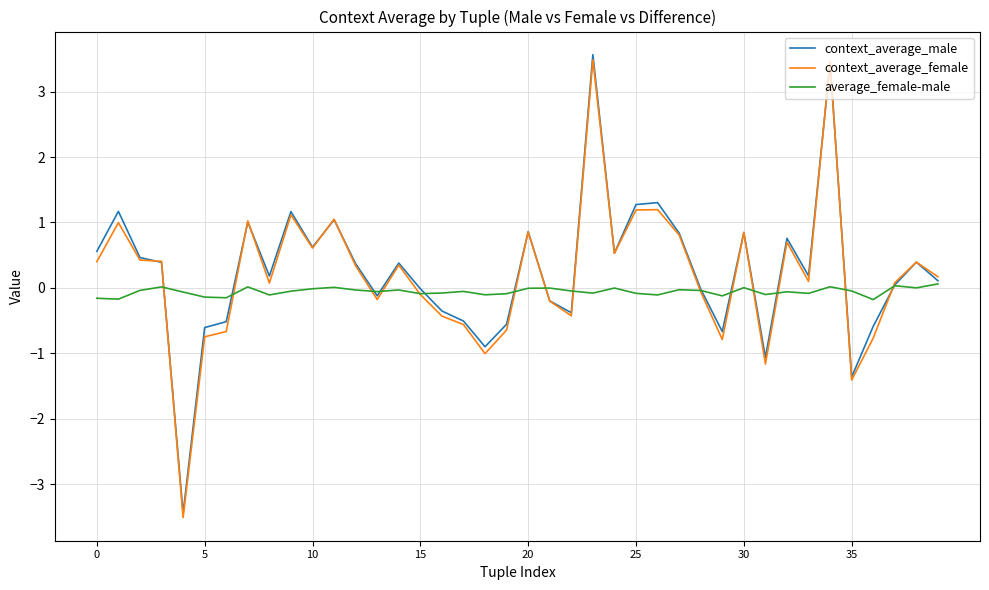

What is the maximum value shown in the chart?

3.6